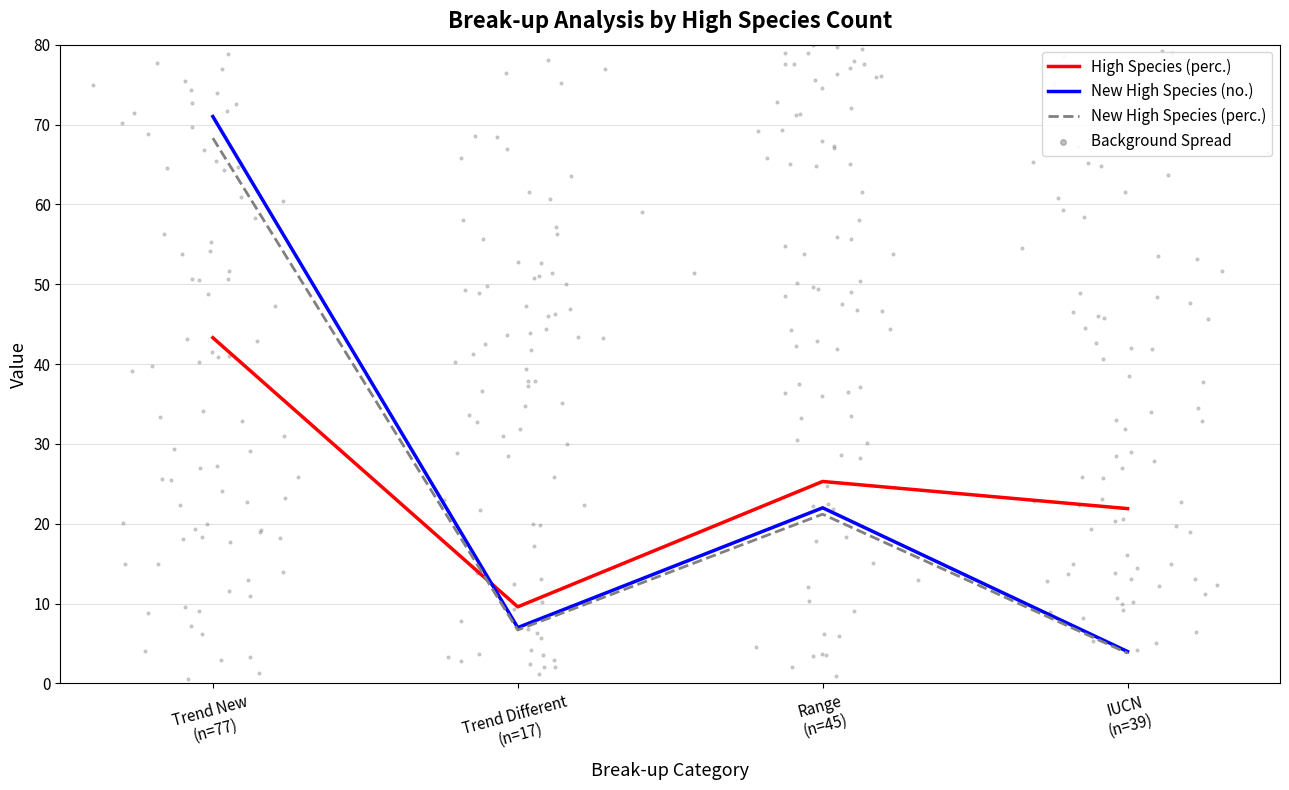

Which series contains the lowest Y value?

New High Species (perc.)